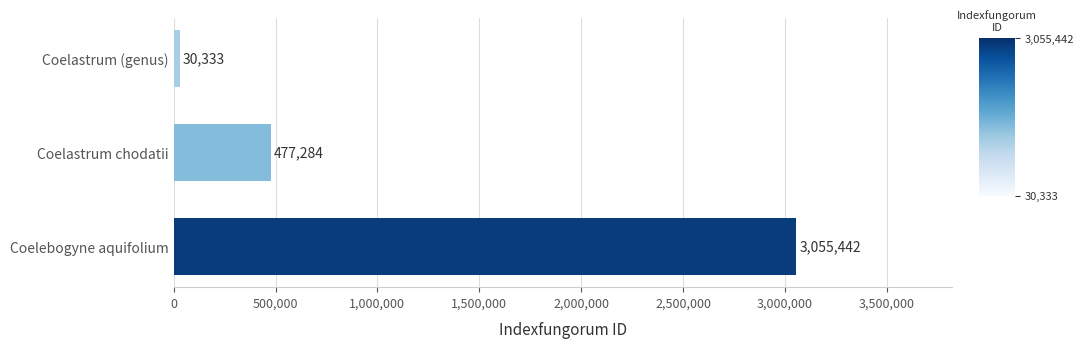

What is the sum of all values?

3563059